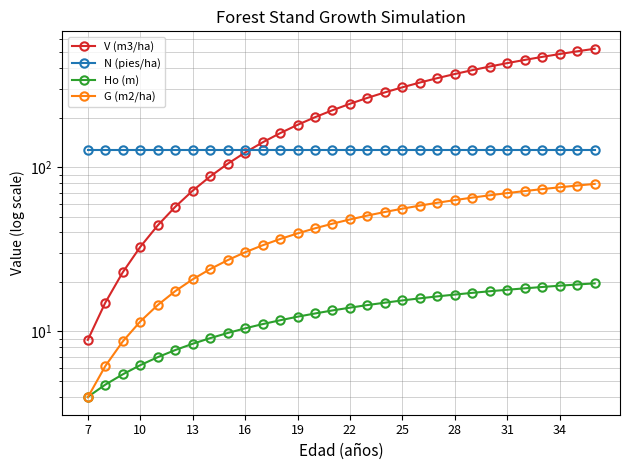

Between 31 and 16, which series saw the biggest shift?

V (m3/ha)